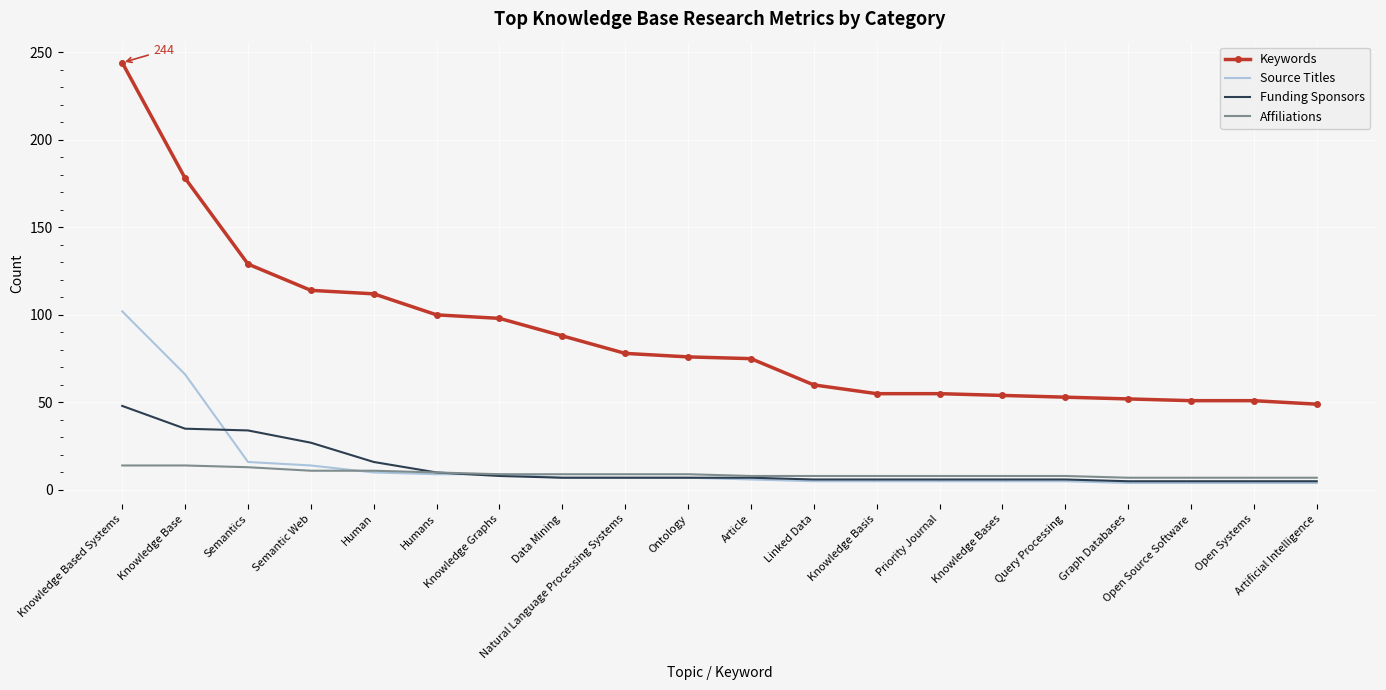

True or false: Keywords and Source Titles intersect in this chart.

False